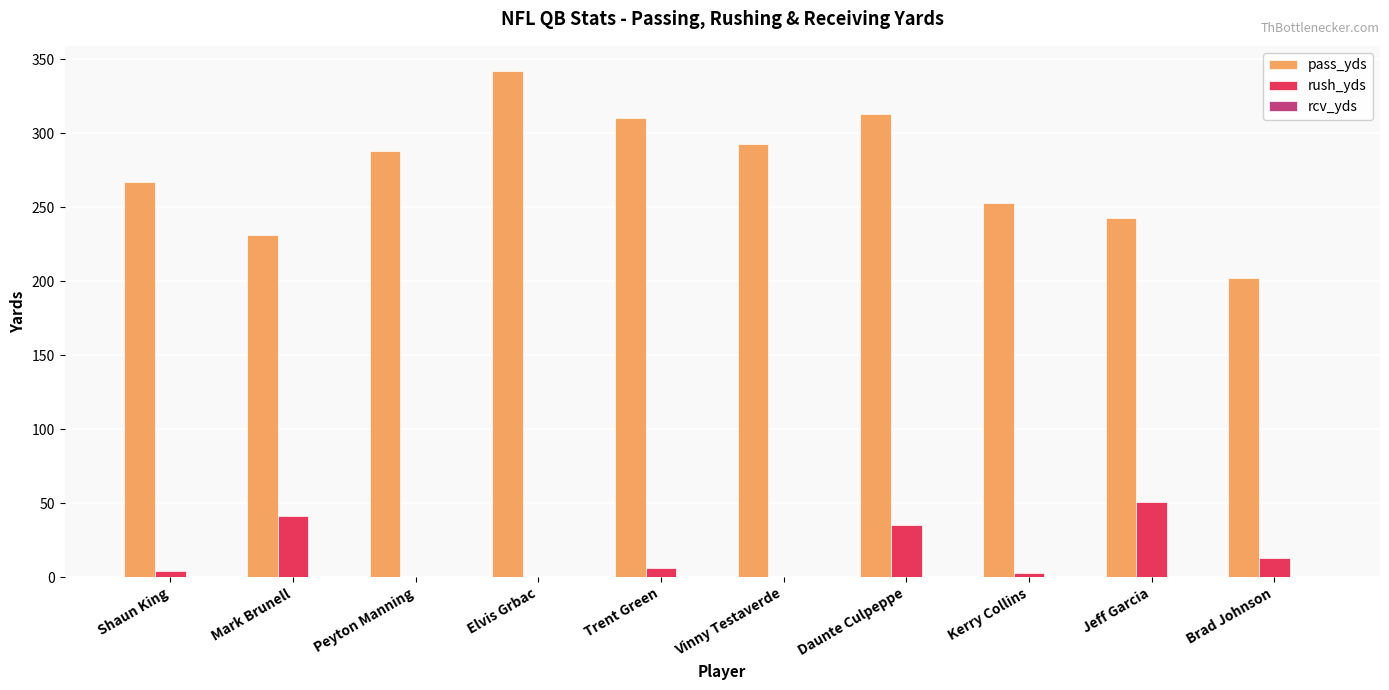

The value of rush_yds at Elvis Grbac is -35. True or false?

False